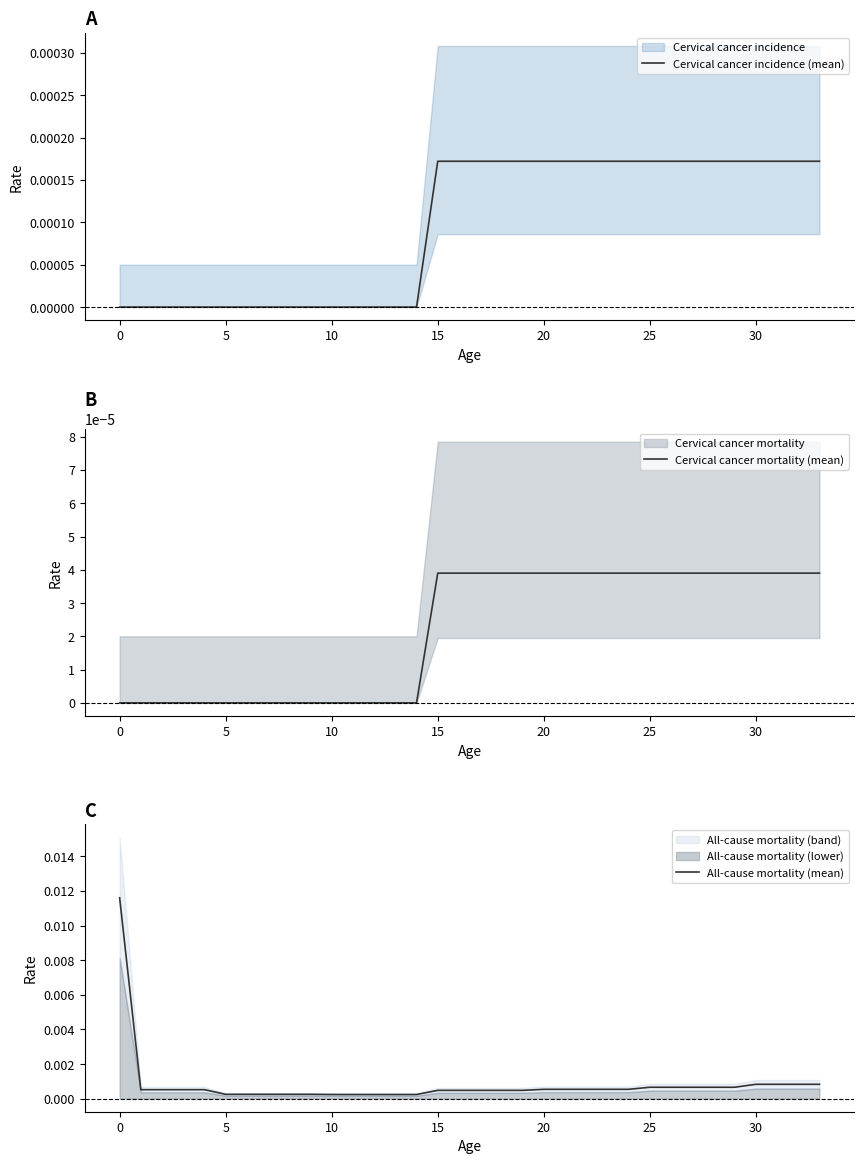

The value of Cervical cancer incidence (mean) at 5 is 0.0. True or false?

True